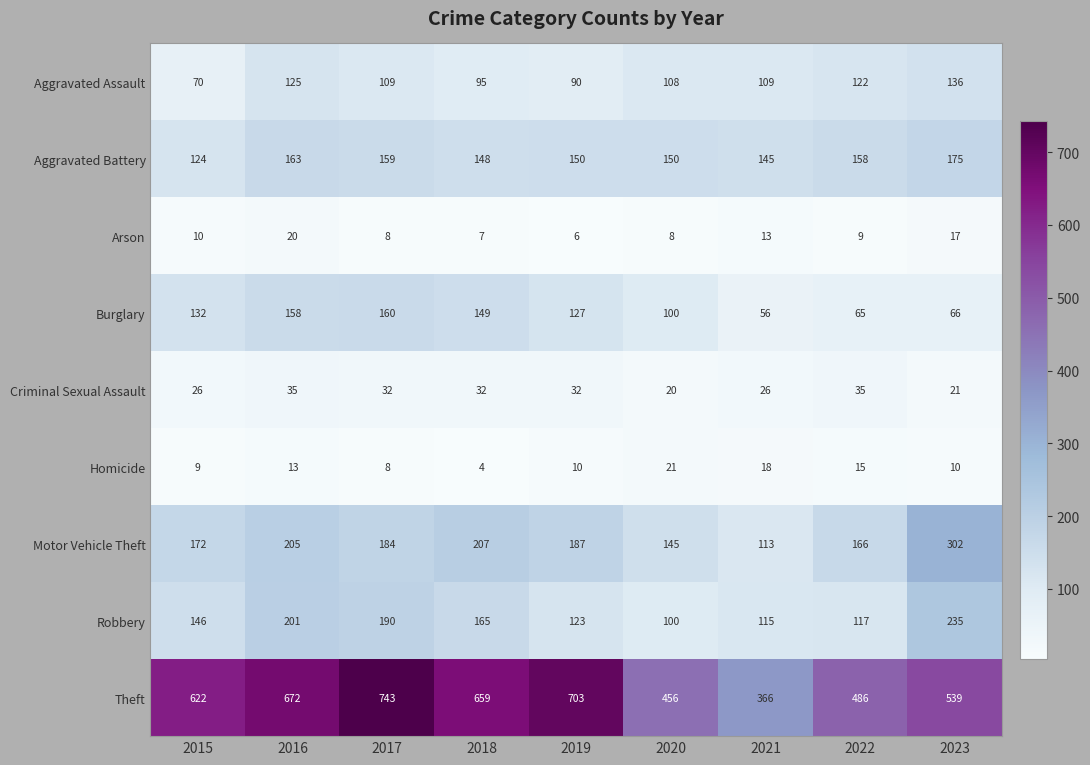

Is it true that Burglary equals 187 at 2019?

False